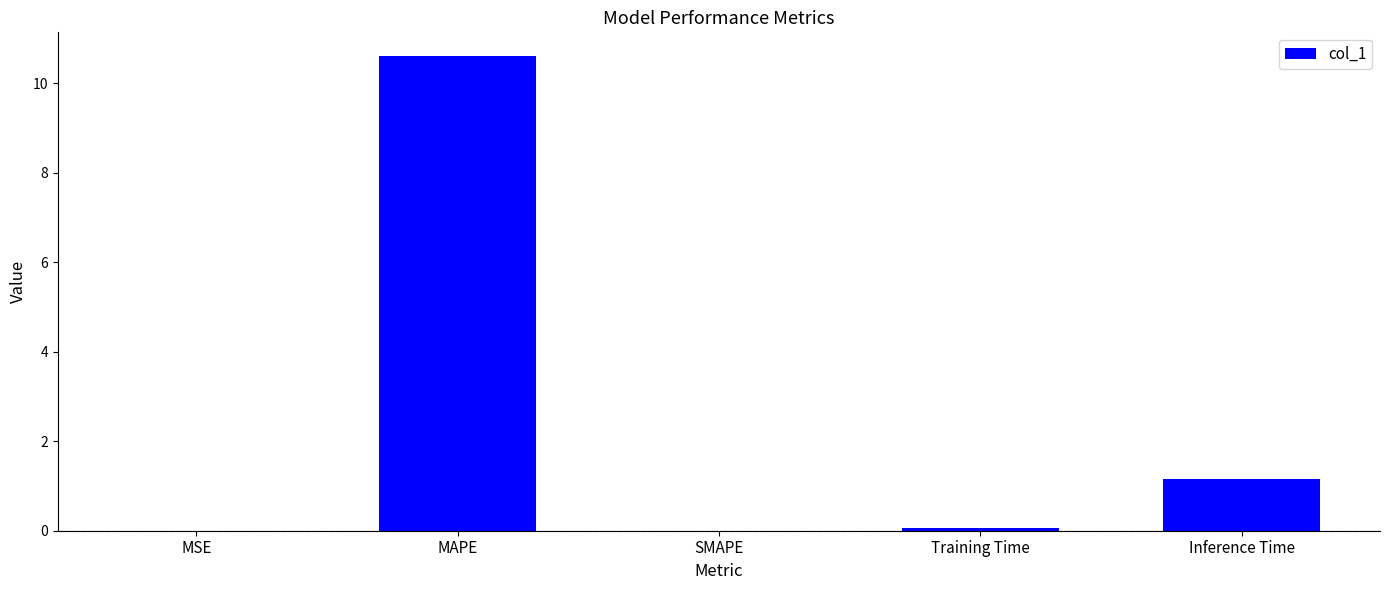

Which category has the highest value across all series?

MAPE